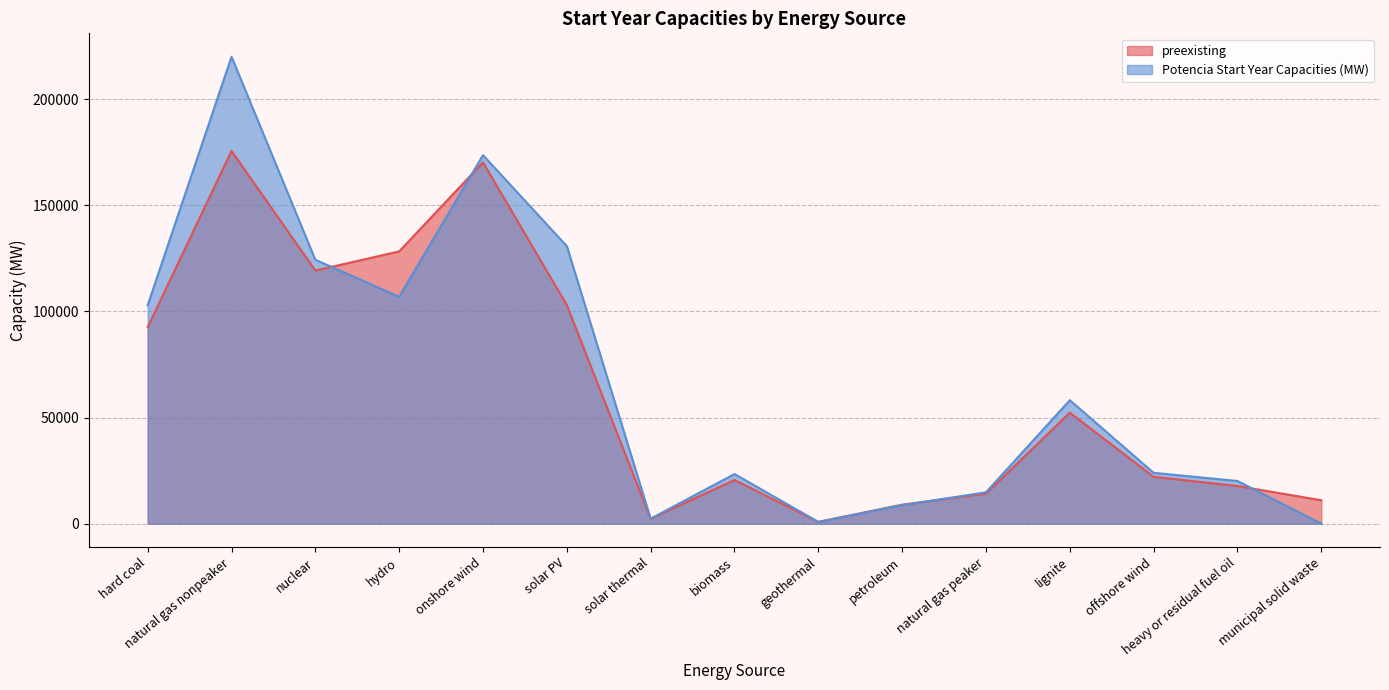

Reading left to right, what are all the values shown in this chart?

preexisting: hard coal=92548.0	natural gas nonpeaker=175542.8	nuclear=119214.6	hydro=128229.1	onshore wind=170162.0	solar PV=102927.9	solar thermal=2306.0	biomass=20584.5	geothermal=864.8	petroleum=8955.0	natural gas peaker=14159.6	lignite=52282.0	offshore wind=22069.0	heavy or residual fuel oil=17739.0	municipal solid waste=11040.9
Potencia Start Year Capacities (MW): hard coal=102909.9	natural gas nonpeaker=219928.4	nuclear=124291.9	hydro=106857.9	onshore wind=173555.7	solar PV=130702.8	solar thermal=2364.9	biomass=23397.9	geothermal=826.3	petroleum=8727.6	natural gas peaker=14781.2	lignite=58158.6	offshore wind=23960.4	heavy or residual fuel oil=20109.0	municipal solid waste=0.0